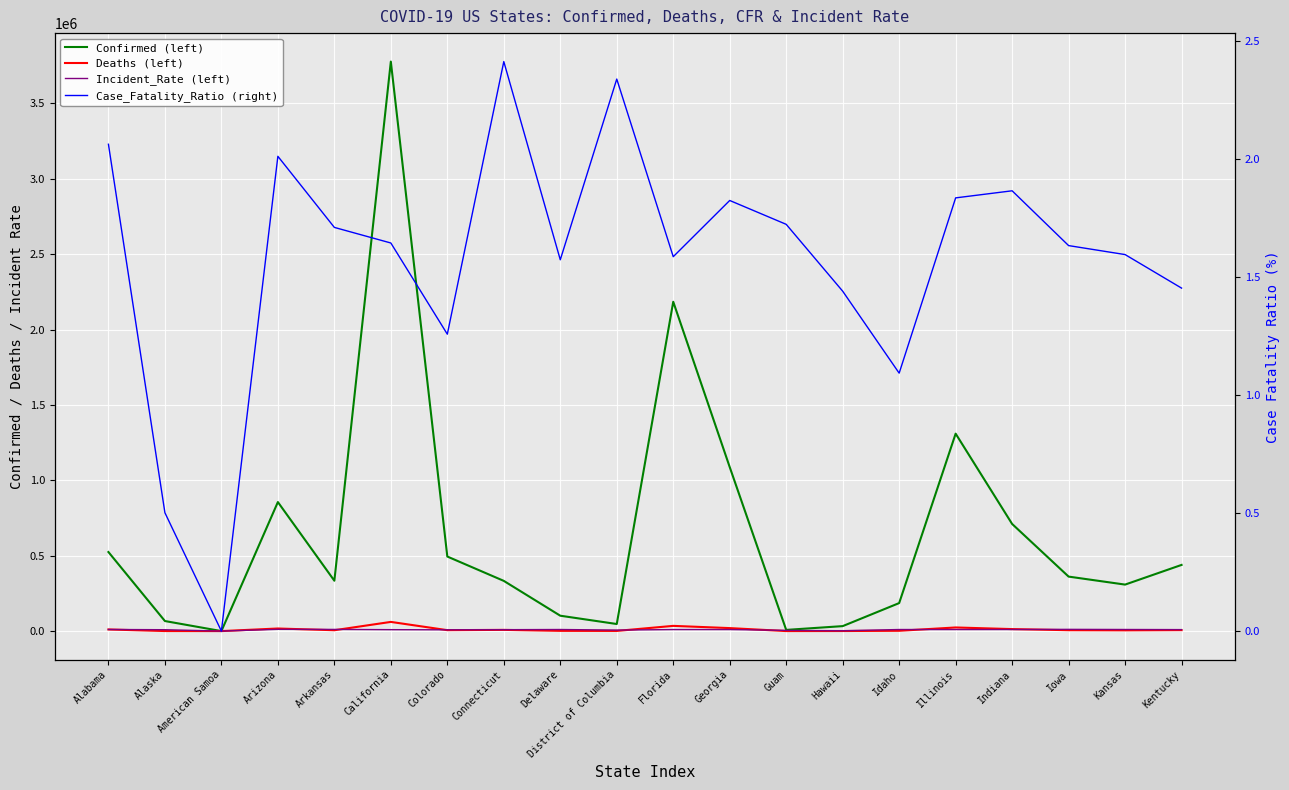

Reading left to right, transcribe all the data shown in this chart.

Confirmed (left): 524367.0	66680.0	0.0	855804.0	334061.0	3777401.0	494521.0	332995.0	101993.0	46941.0	2184354.0	1087791.0	7897.0	32938.0	185759.0	1309552.0	710607.0	361423.0	308399.0	438927.0
Deaths (left): 10807.0	334.0	0.0	17199.0	5708.0	60892.0	6215.0	8027.0	1603.0	1097.0	34616.0	19829.0	136.0	474.0	2028.0	24018.0	13248.0	5899.0	4955.0	6373.0
Incident_Rate (left): 10694.4	9115.0	0.0	11757.6	11069.7	9427.7	8587.3	9339.9	10474.1	6651.2	10170.3	10245.3	4808.5	2326.3	10394.6	10333.6	10555.3	11455.3	10585.9	9824.5
Case_Fatality_Ratio (right): 2.1	0.5	0.0	2.0	1.7	1.6	1.3	2.4	1.6	2.3	1.6	1.8	1.7	1.4	1.1	1.8	1.9	1.6	1.6	1.5